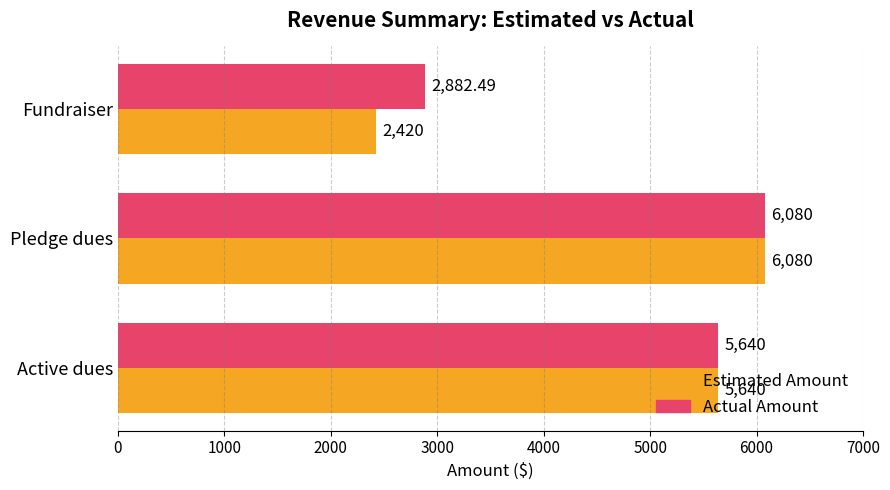

What are all the series names shown in the legend?

Estimated Amount, Actual Amount